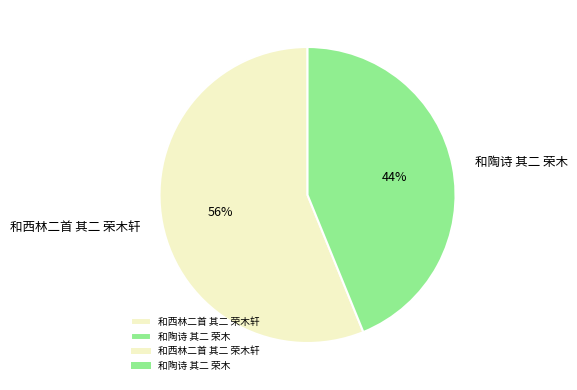

To the nearest percent, what is the difference between the 和陶诗 其二 荣木 and 和西林二首 其二 荣木轩 slice percentages?

12%